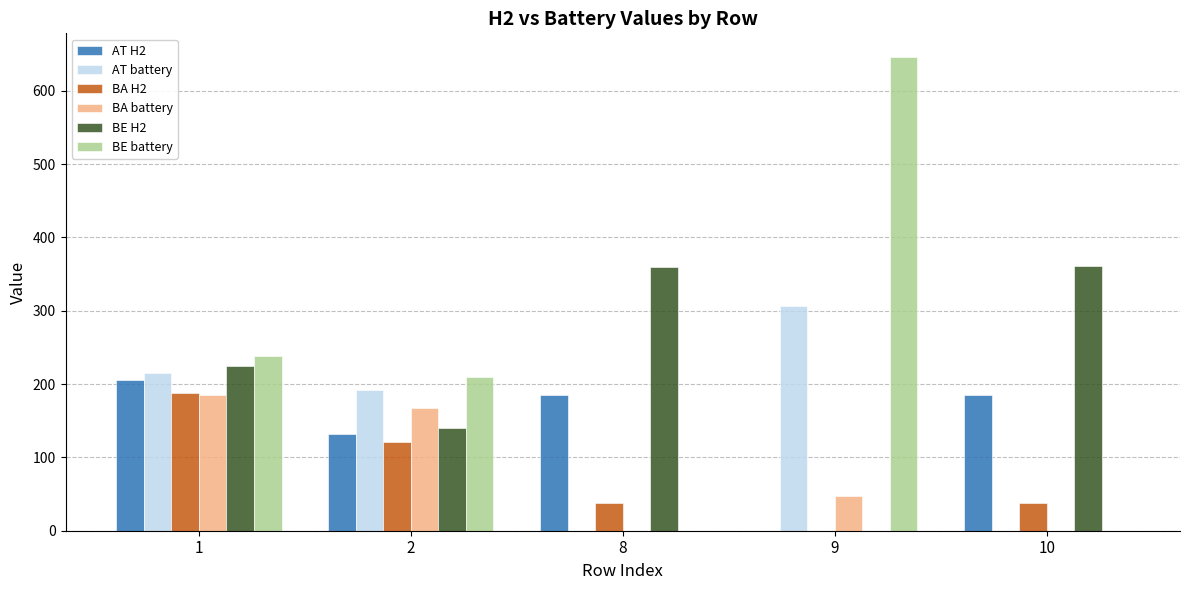

How many data points does each series have?

5